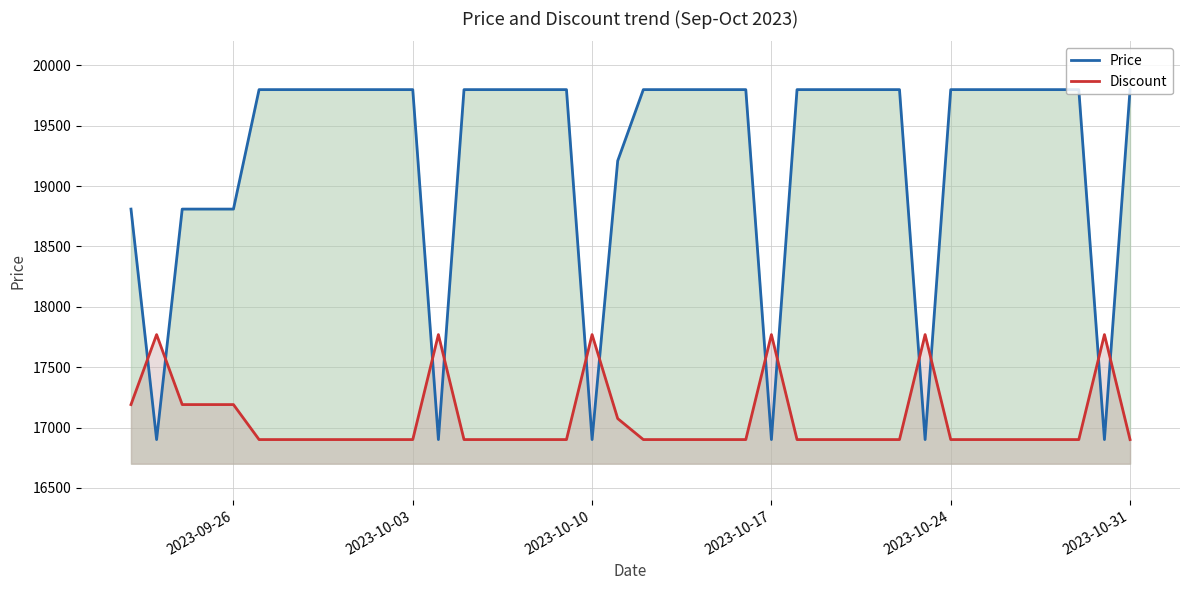

What is the lowest value of the Discount series?

16900.0